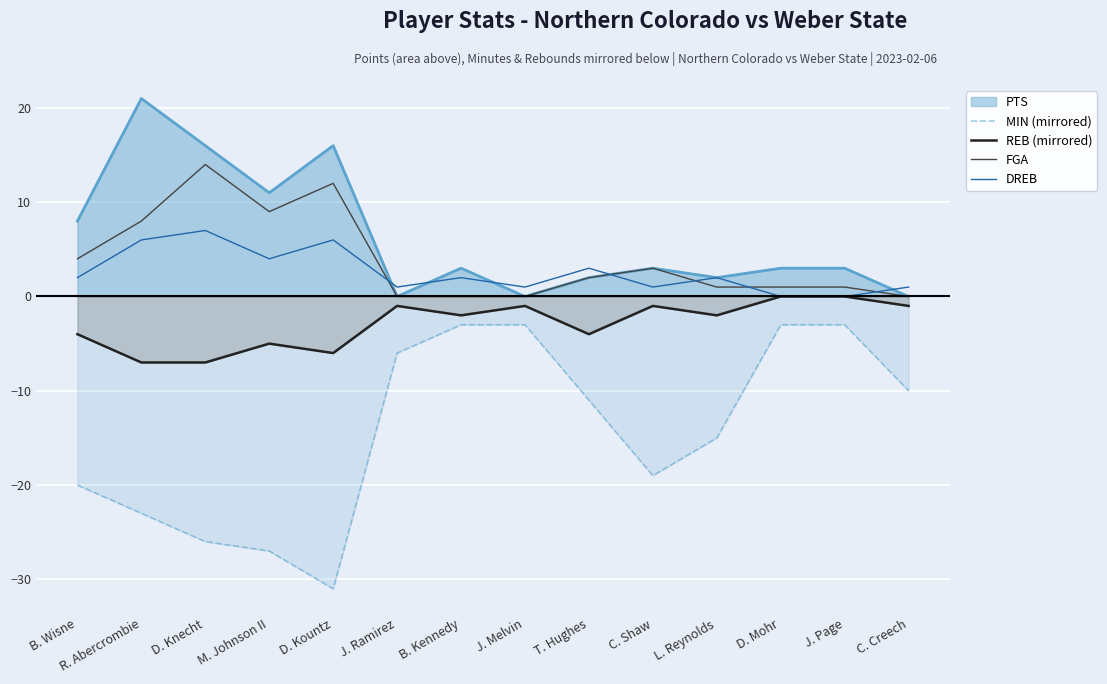

Rank the categories by REB (mirrored) value from highest to lowest.

D. Mohr, J. Page, J. Ramirez, J. Melvin, C. Shaw, C. Creech, B. Kennedy, L. Reynolds, B. Wisne, T. Hughes, M. Johnson II, D. Kountz, R. Abercrombie, D. Knecht